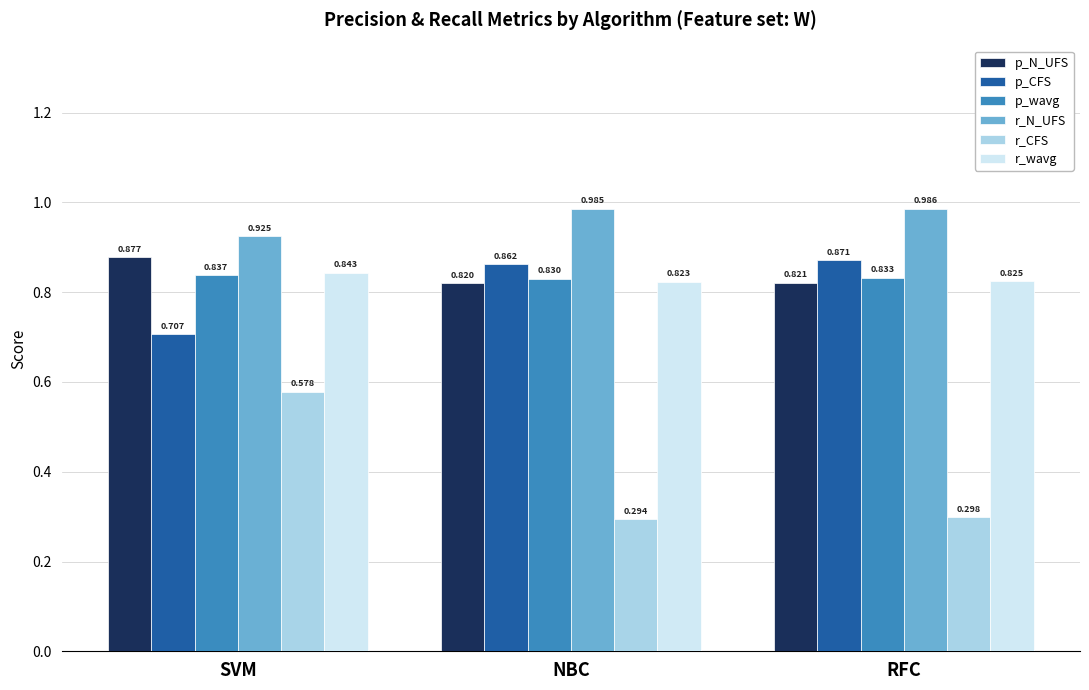

Which series changed the most between SVM and NBC?

r_CFS